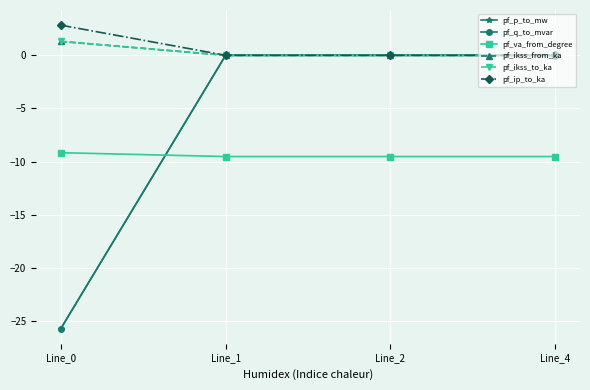

Reading left to right, list all the values displayed in this chart.

pf_p_to_mw: Line_0=-25.7	Line_1=-0.0	Line_2=-0.0	Line_4=0.0
pf_q_to_mvar: Line_0=-25.7	Line_1=0.0	Line_2=0.0	Line_4=0.0
pf_va_from_degree: Line_0=-9.2	Line_1=-9.5	Line_2=-9.5	Line_4=-9.5
pf_ikss_from_ka: Line_0=1.3	Line_1=0.0	Line_2=0.0	Line_4=0.0
pf_ikss_to_ka: Line_0=1.3	Line_1=0.0	Line_2=0.0	Line_4=0.0
pf_ip_to_ka: Line_0=2.8	Line_1=0.0	Line_2=0.0	Line_4=0.0